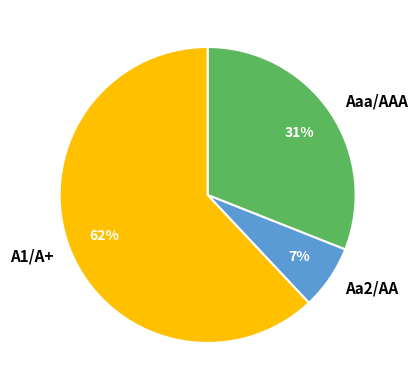

Which slice is the smallest?

Aa2/AA